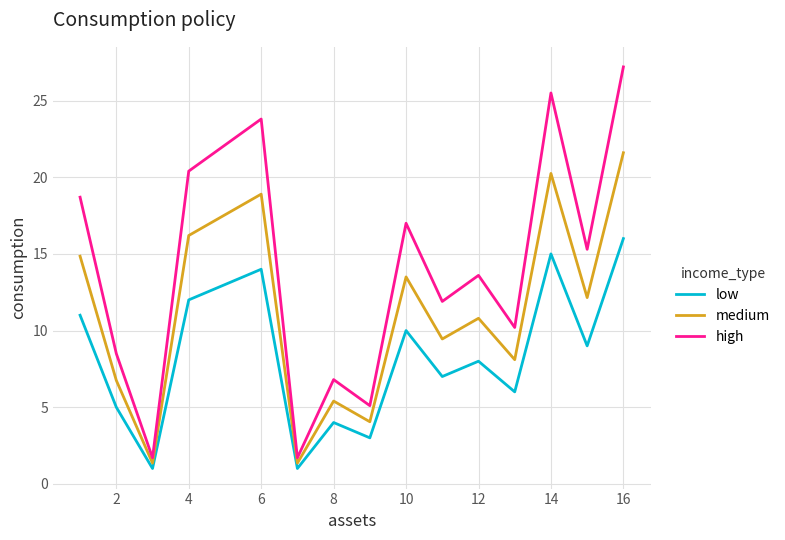

How many lines are shown in the chart?

3